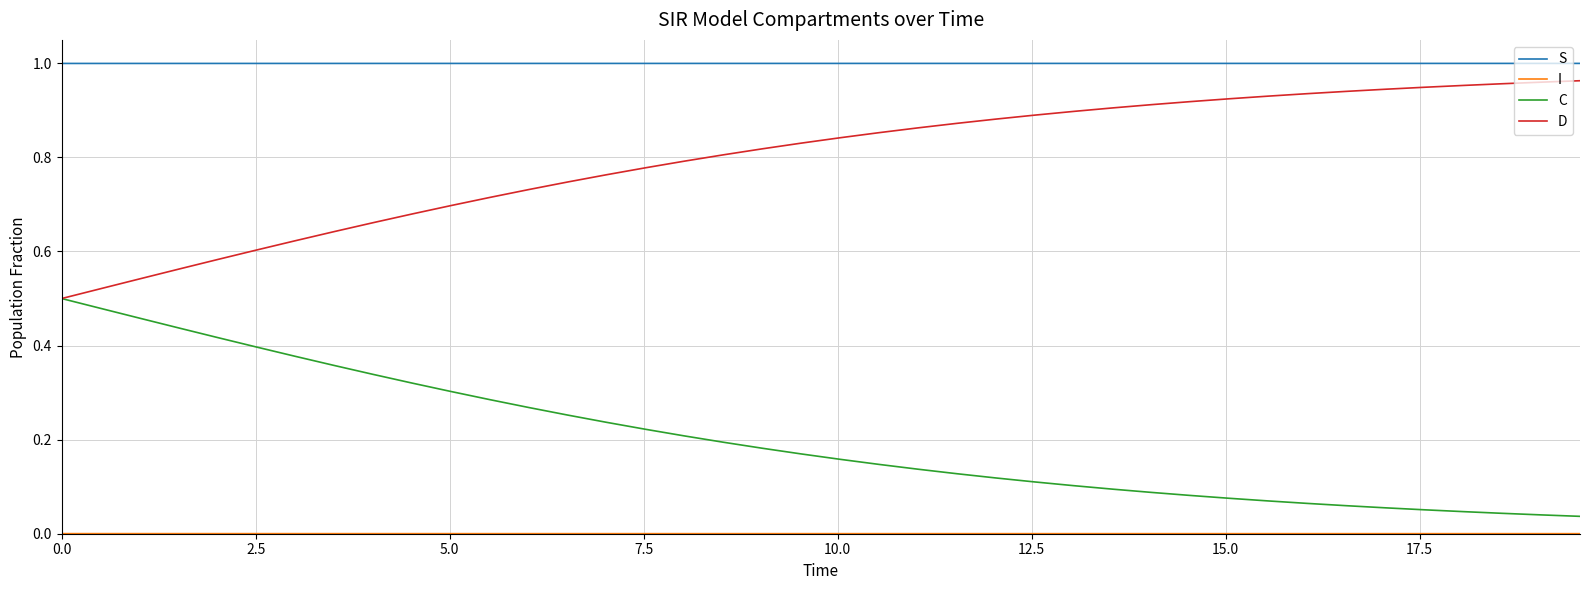

True or false: C and S intersect in this chart.

False